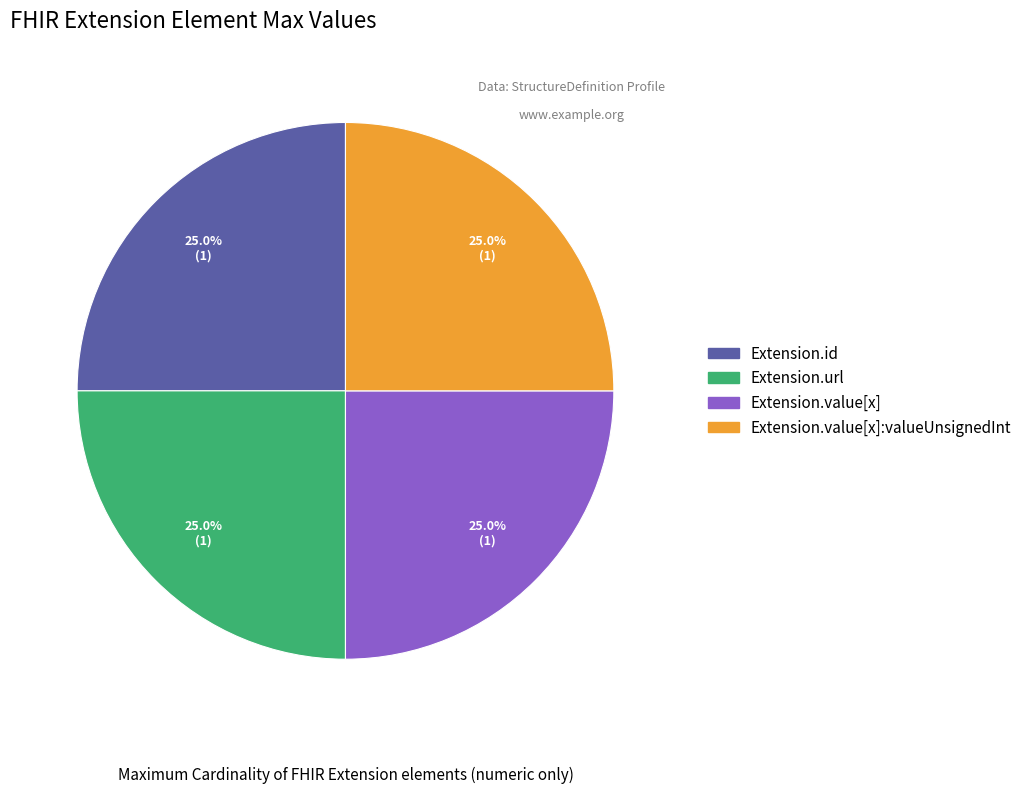

How many segments does this pie chart have?

4